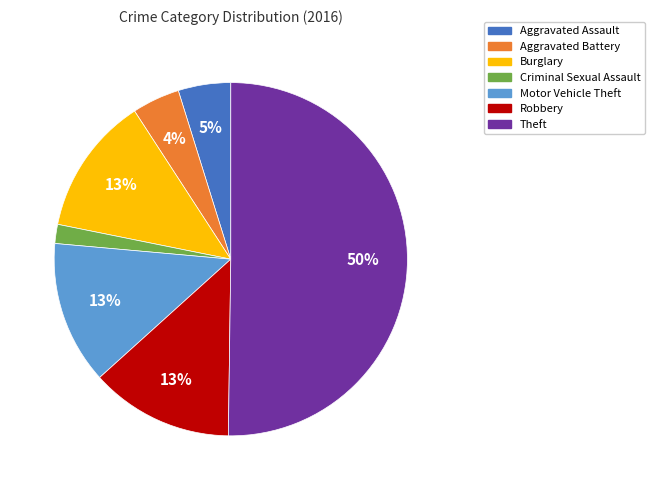

Between Motor Vehicle Theft and Criminal Sexual Assault, which is larger?

Motor Vehicle Theft